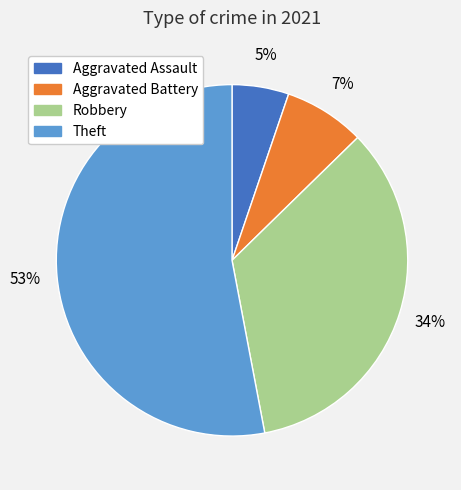

Is it true that Aggravated Battery is 1% of the pie?

False